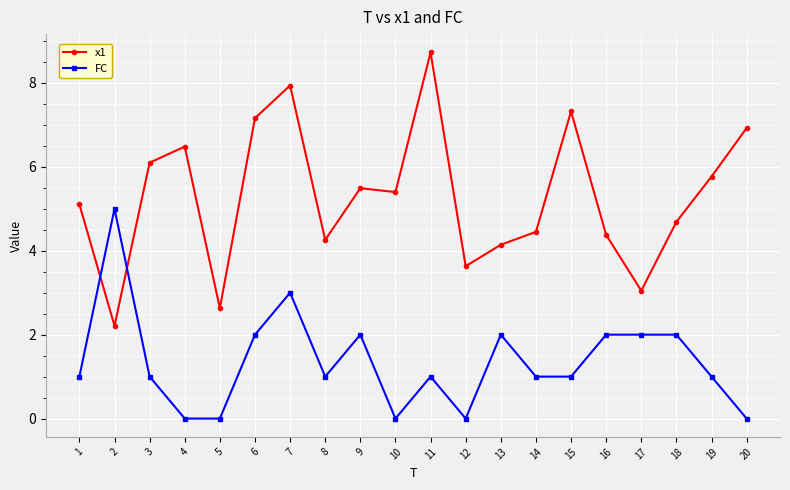

How many lines are shown in the chart?

2